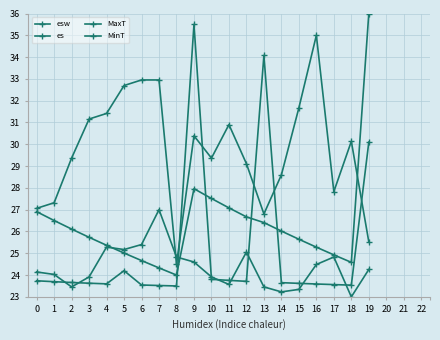

True or false: esw and es cross at least once.

True